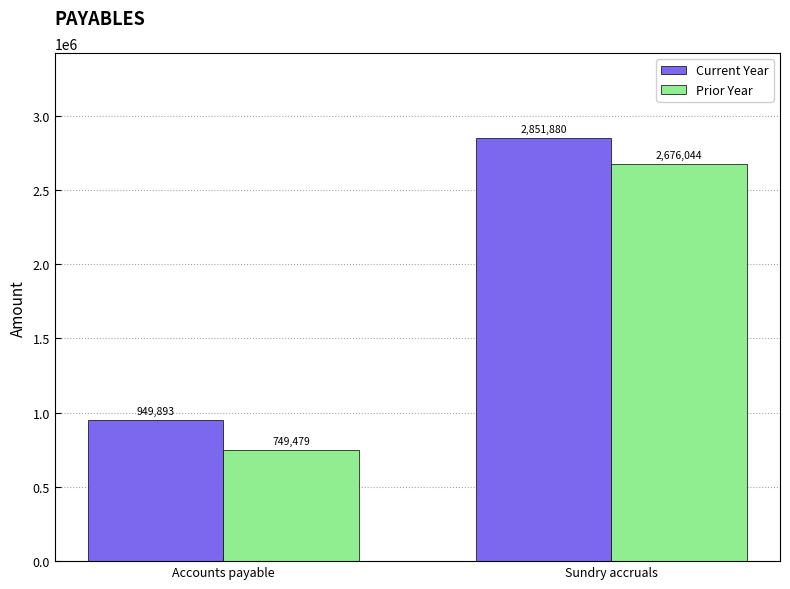

What is the total value across all series at Accounts payable?

1699372